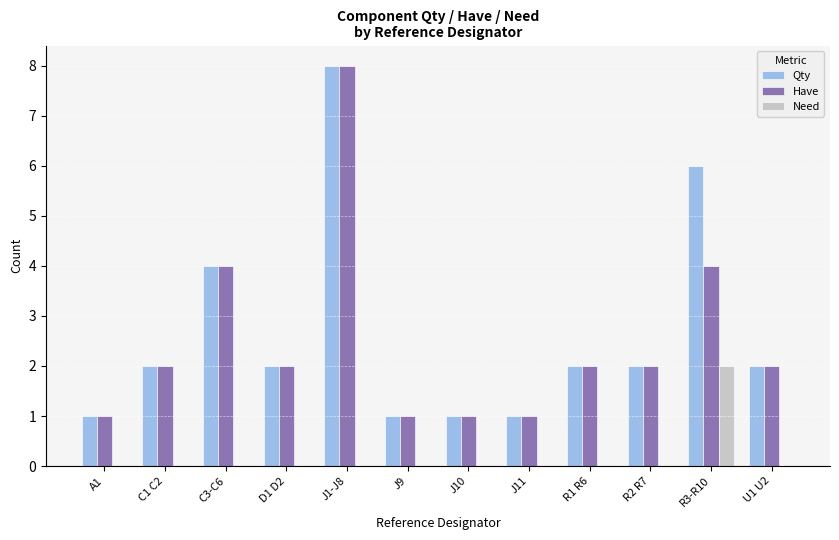

What is the approximate value of Qty at U1 U2?

2